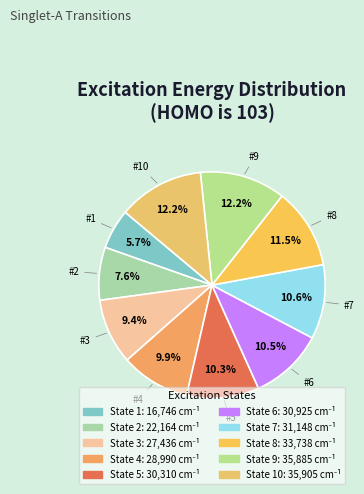

How many slices are in this pie chart?

10